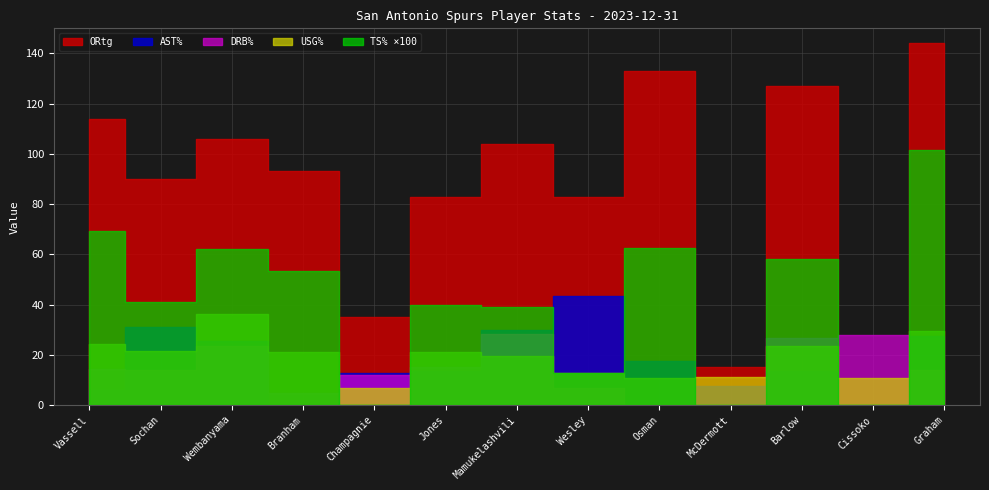

What is the value of the USG% point at the 13th from the left?

29.3